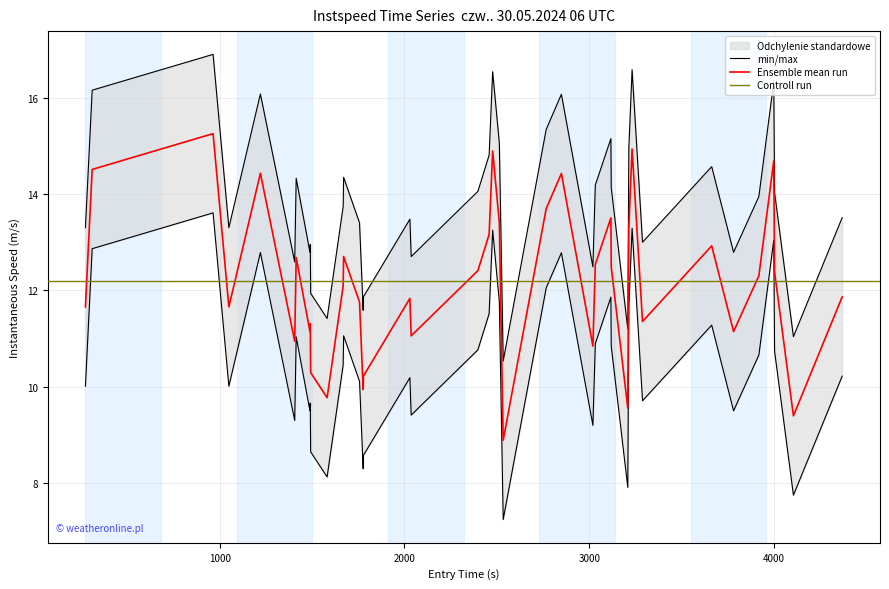

Count the number of values greater than 13.

26